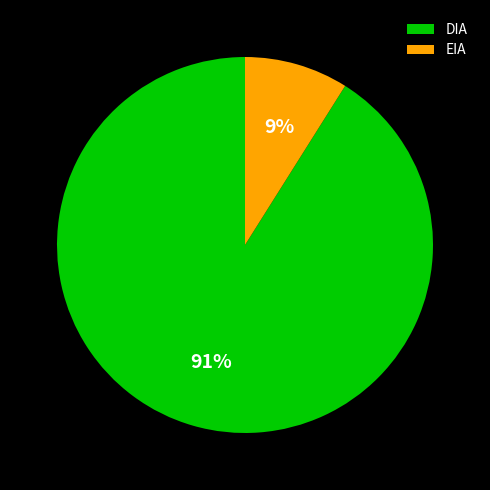

To the nearest percent, what portion does EIA represent?

9%